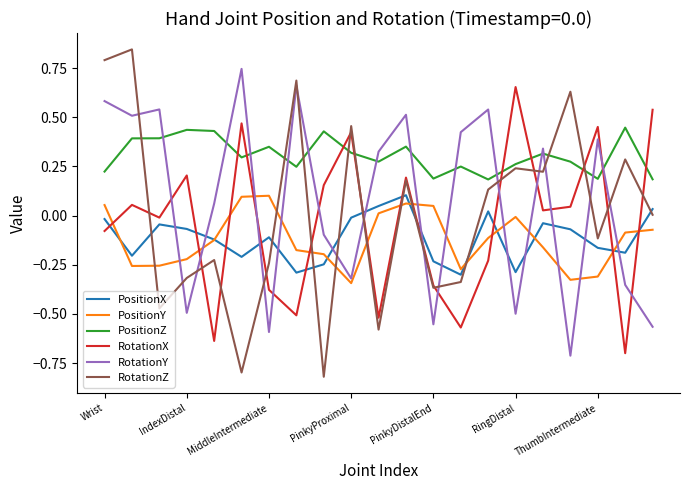

Which series has the largest total across all categories?

PositionZ